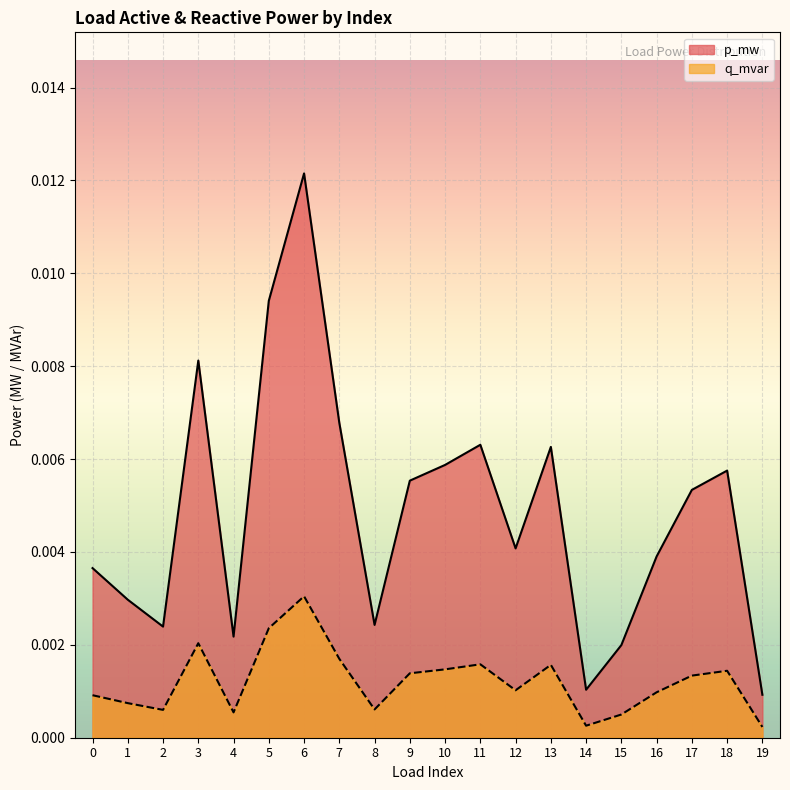

In q_mvar, how many points are higher than both neighbors (excluding endpoints)?

5